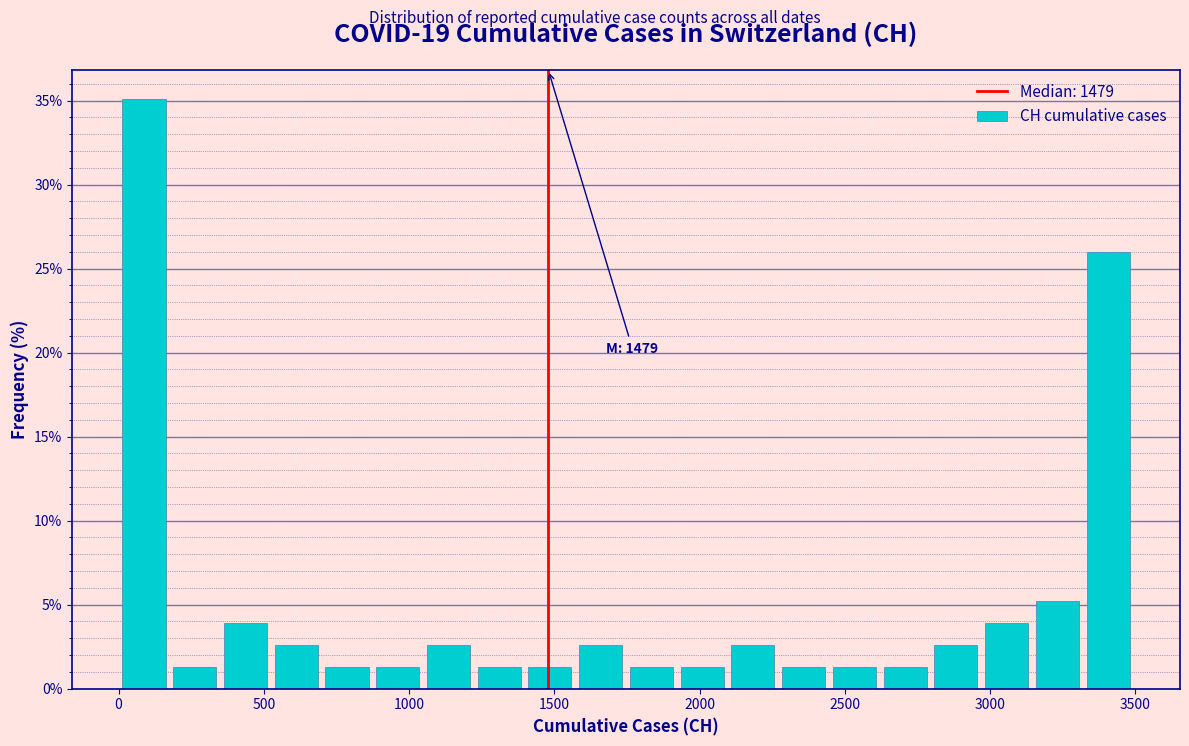

Around what value on the x-axis is the tallest bar? Give the approximate position of its centre, as read against the axis.

100